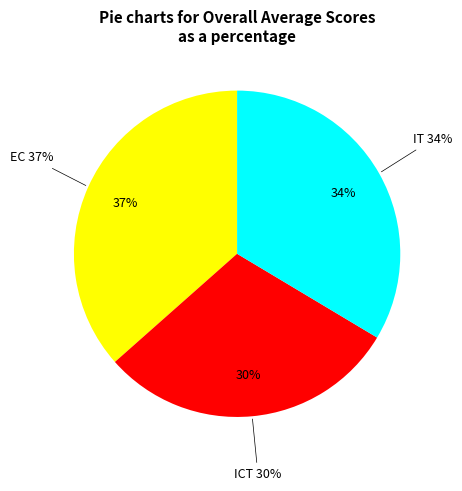

What is the largest slice in the pie chart?

EC